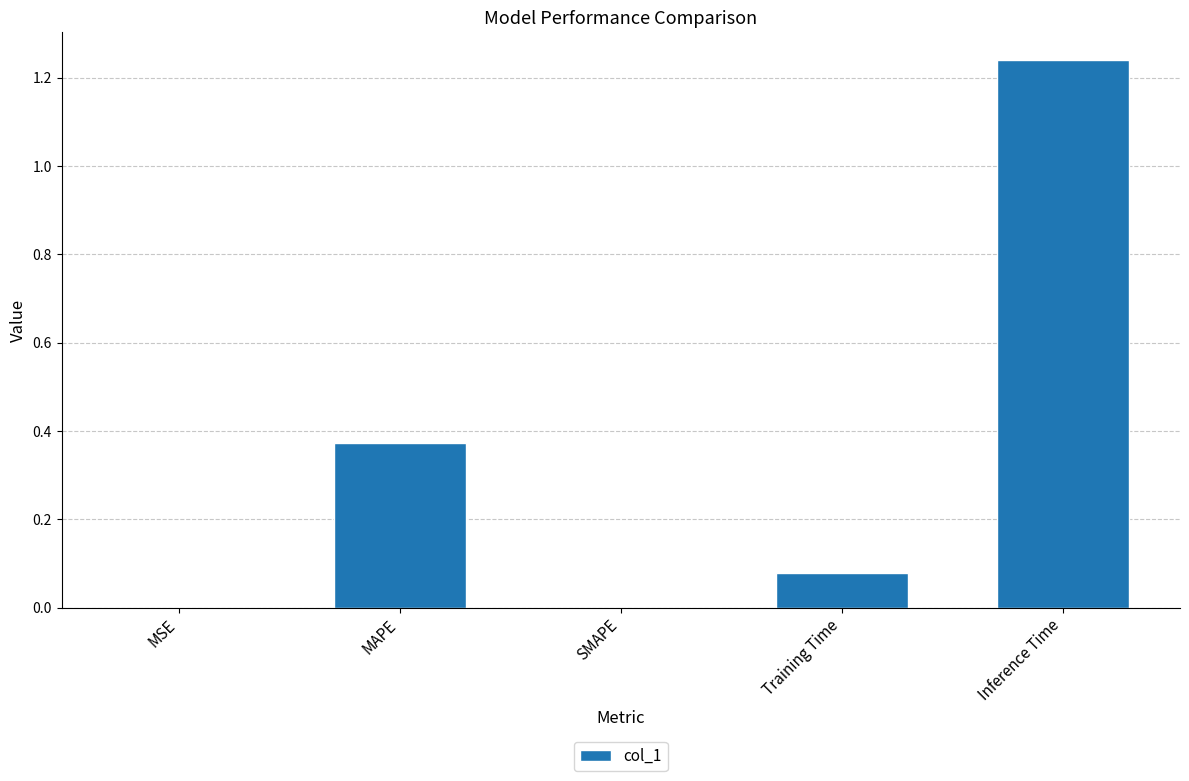

Between SMAPE and Training Time, which is larger?

Training Time